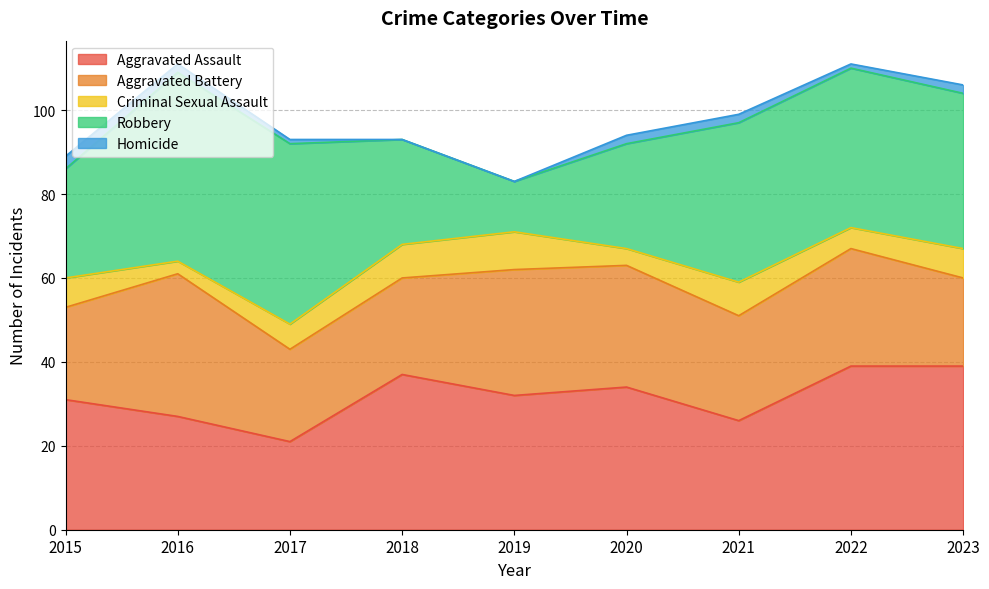

What is the sum of the Criminal Sexual Assault values at 2022 and 2016?

8